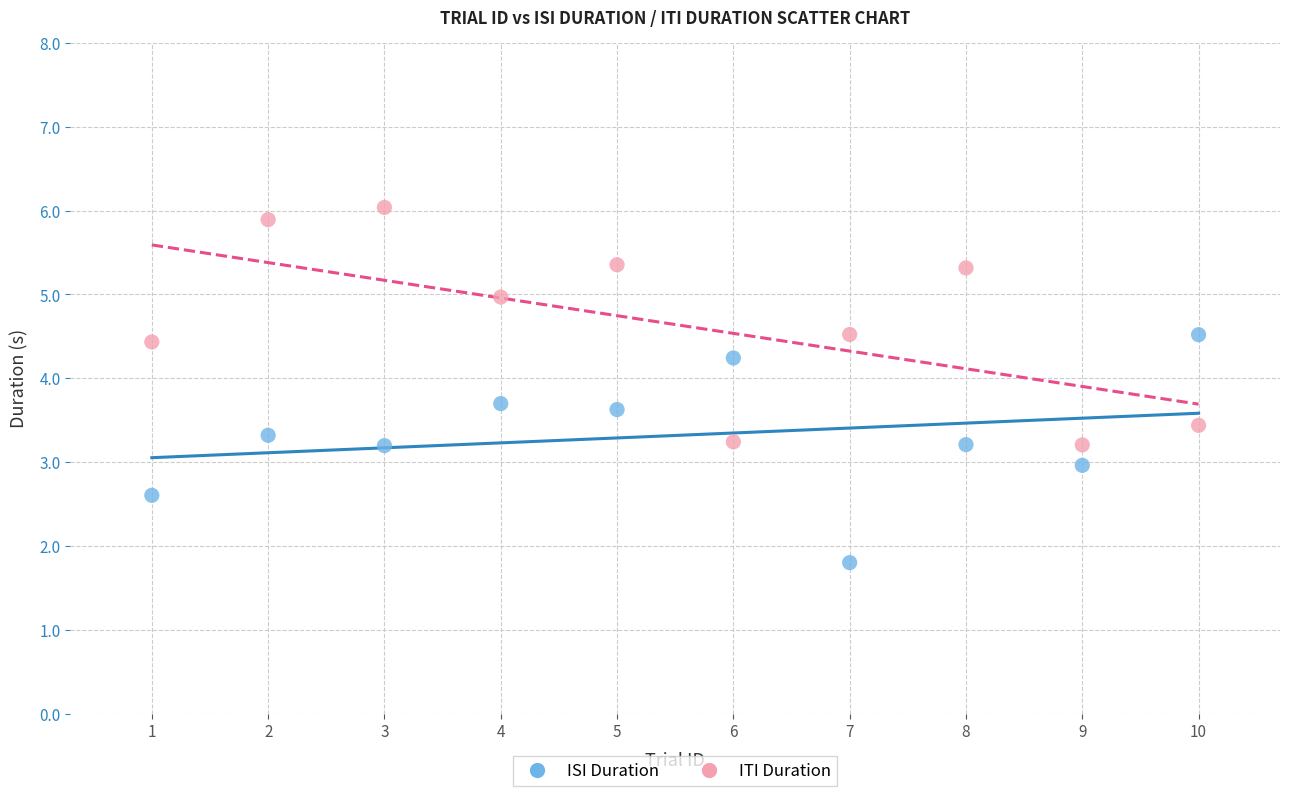

Which series reaches the maximum Y coordinate?

ITI Duration